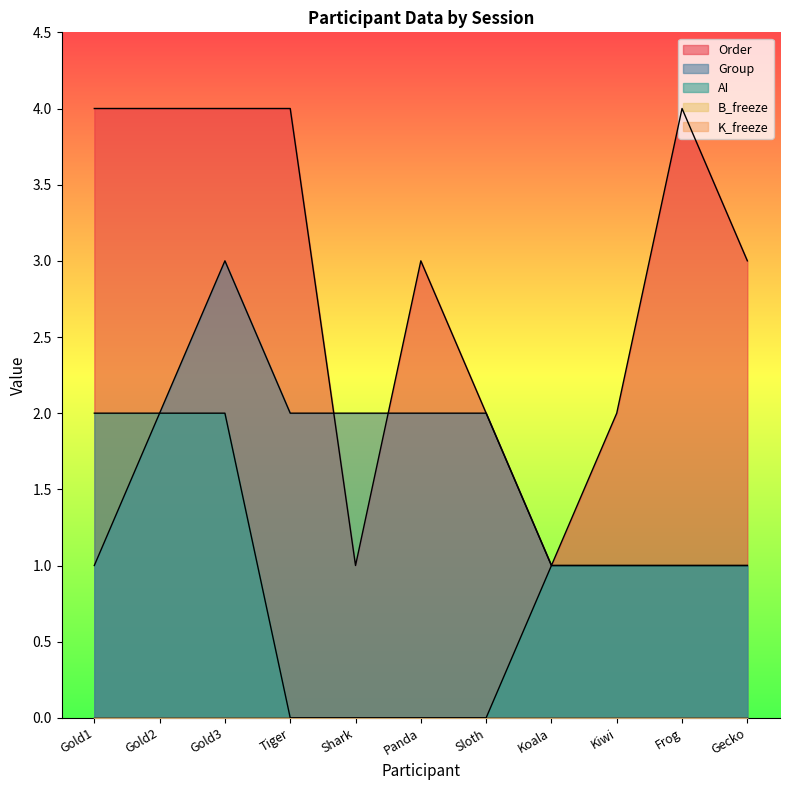

True or false: AI has more than 0 points higher than both neighbors.

False